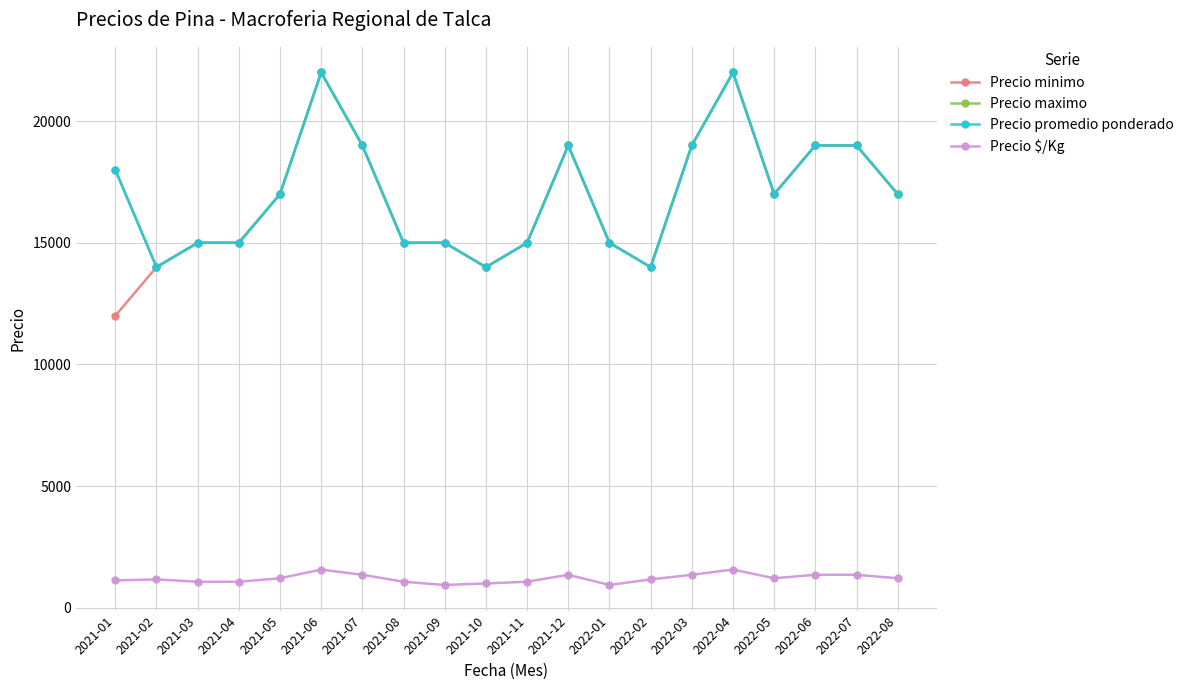

What is the minimum value for Precio maximo?

14000